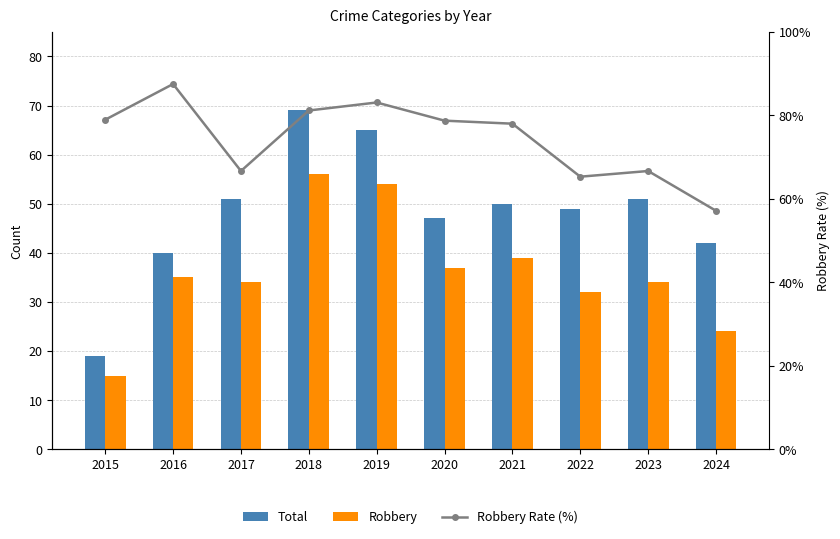

Reading right to left, what are all the values shown in this chart?

Total: 42.0	51.0	49.0	50.0	47.0	65.0	69.0	51.0	40.0	19.0
Robbery: 24.0	34.0	32.0	39.0	37.0	54.0	56.0	34.0	35.0	15.0
Robbery Rate (%): 57.1	66.7	65.3	78.0	78.7	83.1	81.2	66.7	87.5	78.9